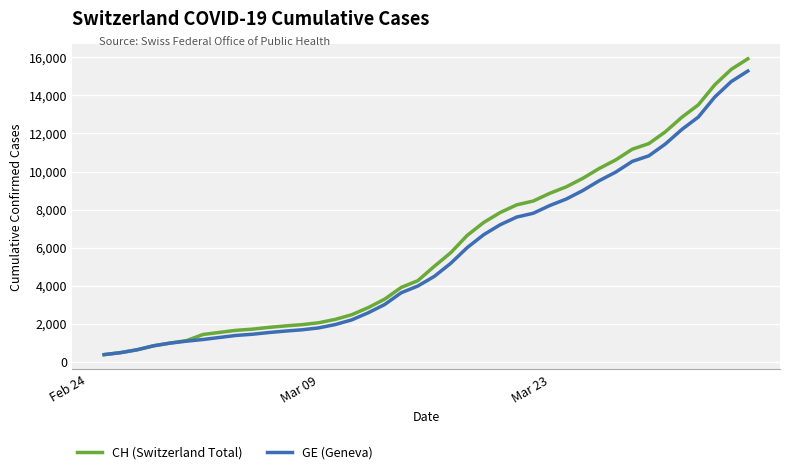

Which series has the largest range (max minus min)?

CH (Switzerland Total)